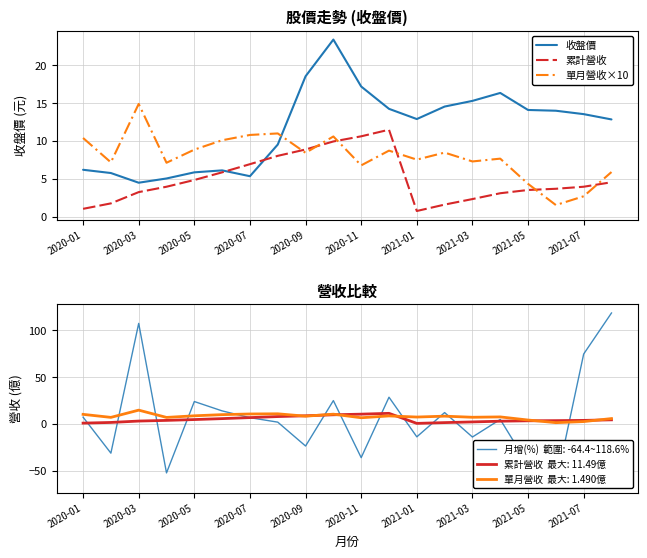

How many interior local peaks does the 累計營收 series have?

1